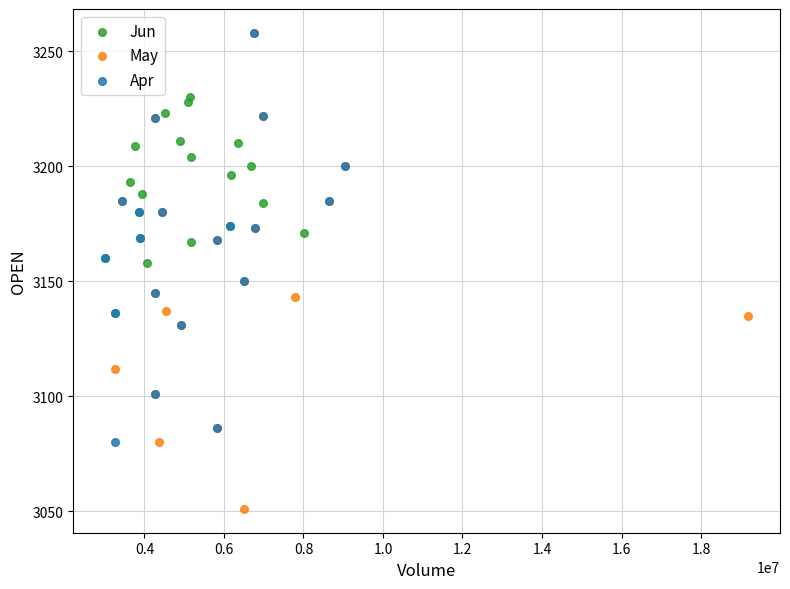

What are all the series names shown in the legend?

Jun, May, Apr